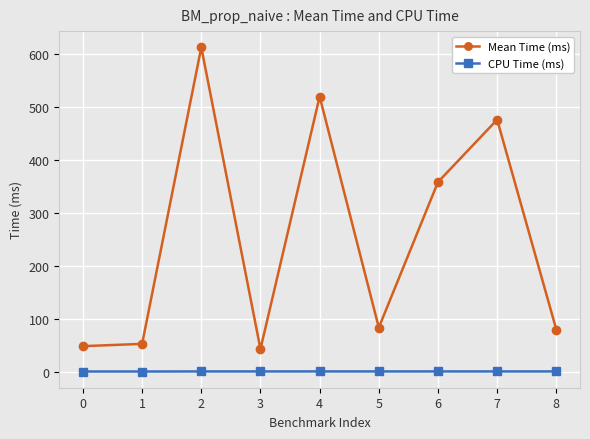

List the series in order of their peak value, highest first.

Mean Time (ms), CPU Time (ms)